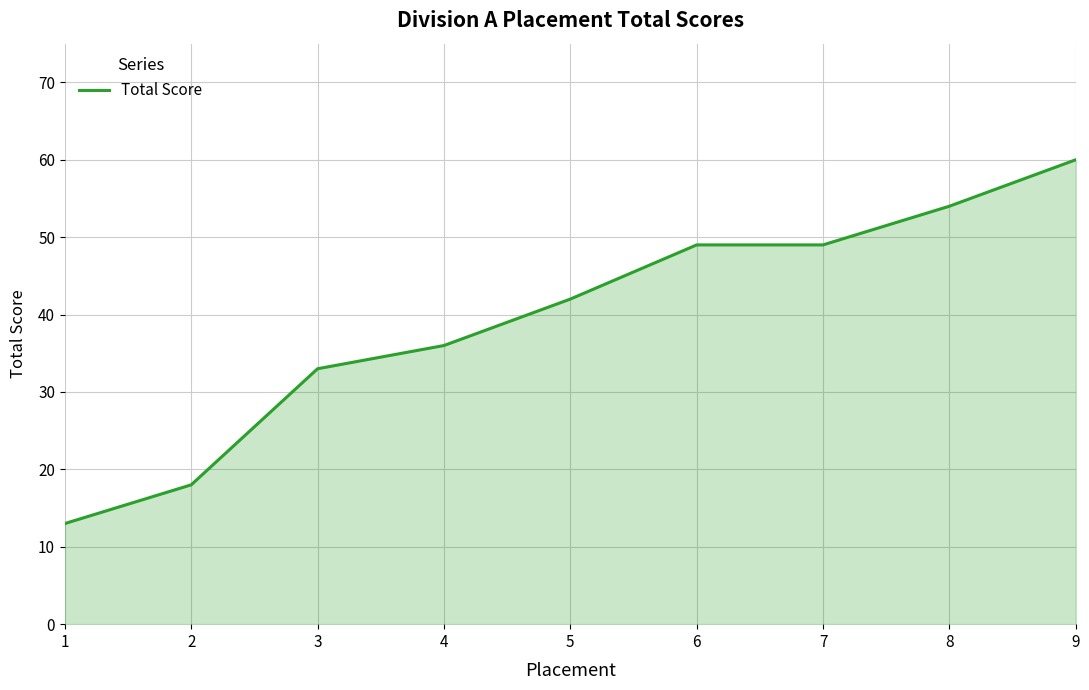

Reading left to right, list all the values displayed in this chart.

1=13	2=18	3=33	4=36	5=42	6=49	7=49	8=54	9=60